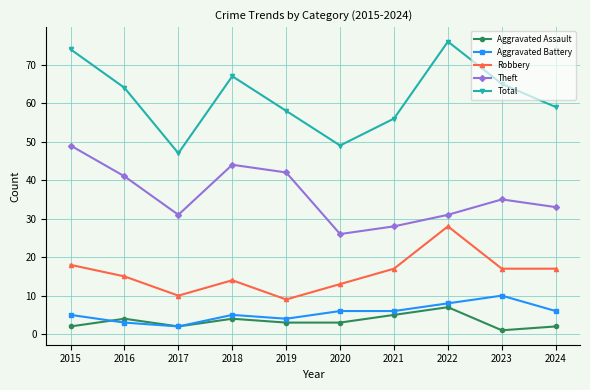

What is the total value across all series at 2017?

92